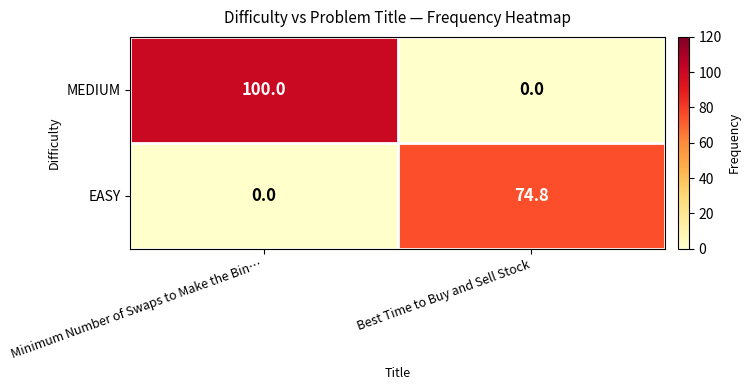

At which category is the sum across all series the highest?

Minimum Number of Swaps to Make the Bin…